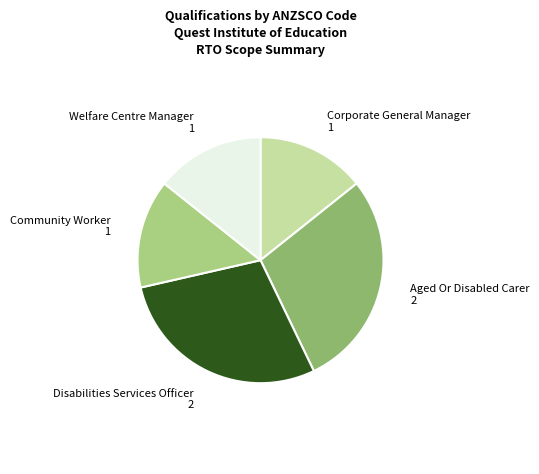

How many segments does this pie chart have?

5